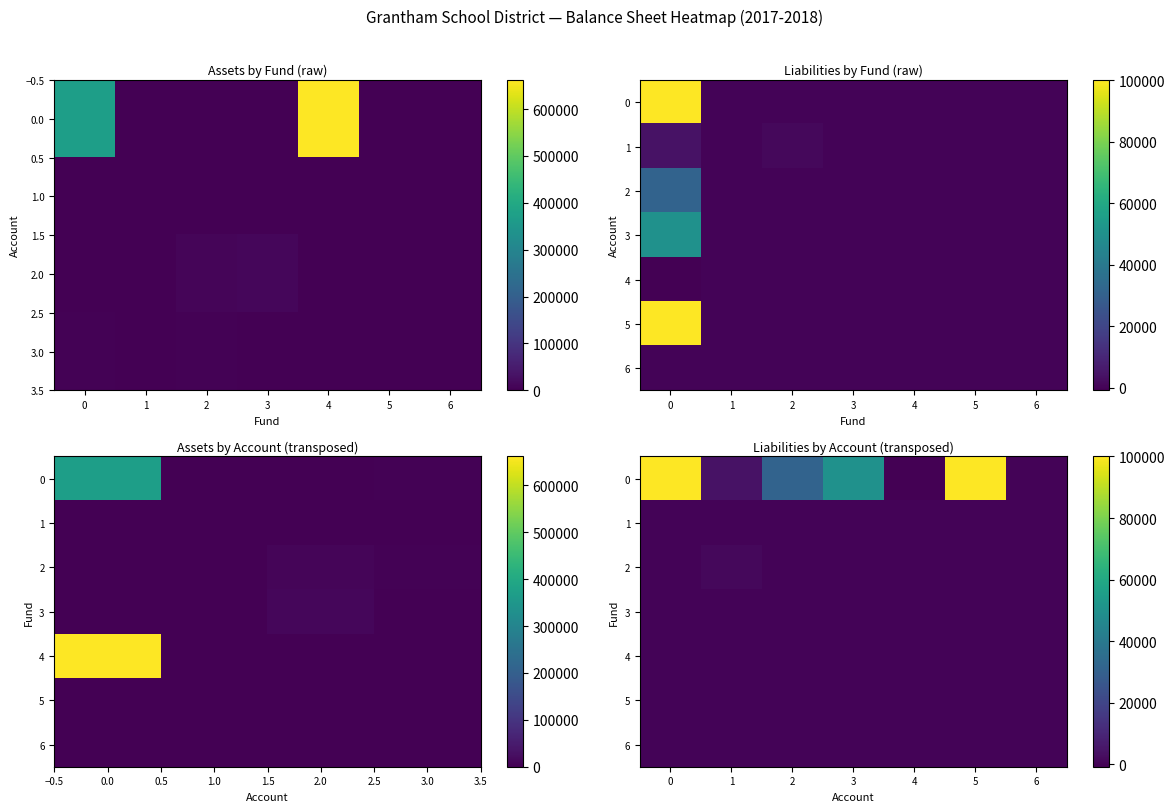

At 5, list the series in order from smallest to largest.

1, 2, 3, 4, 5, 6, 0